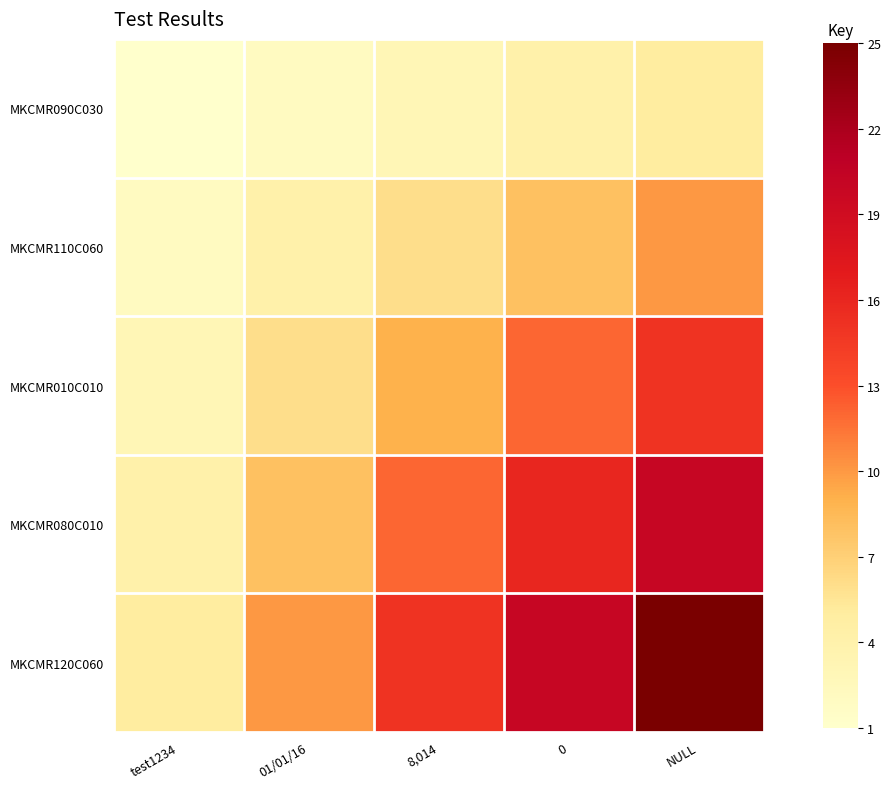

Reading left to right, list all the values displayed in this chart.

MKCMR090C030: test1234=1	01/01/16=2	8,014=3	0=4	NULL=5
MKCMR110C060: test1234=2	01/01/16=4	8,014=6	0=8	NULL=10
MKCMR010C010: test1234=3	01/01/16=6	8,014=9	0=12	NULL=15
MKCMR080C010: test1234=4	01/01/16=8	8,014=12	0=16	NULL=20
MKCMR120C060: test1234=5	01/01/16=10	8,014=15	0=20	NULL=25